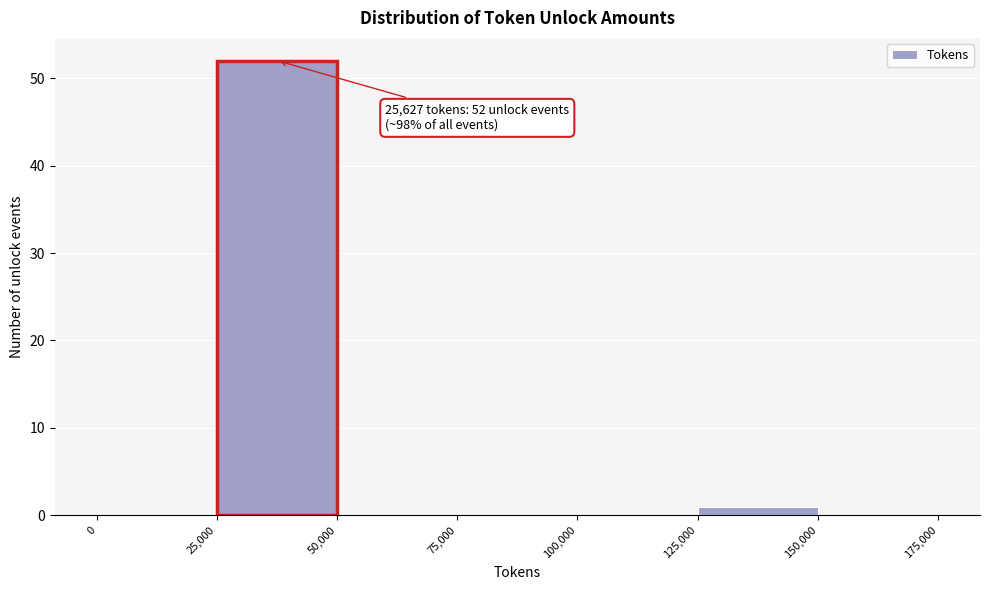

Over which range of the x-axis is the bar tallest?

25,000 to 50,000